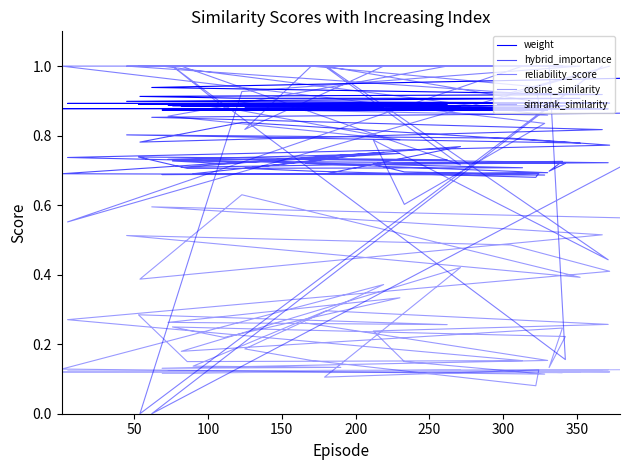

The simrank_similarity series shows 0.1 at 18. True or false?

False